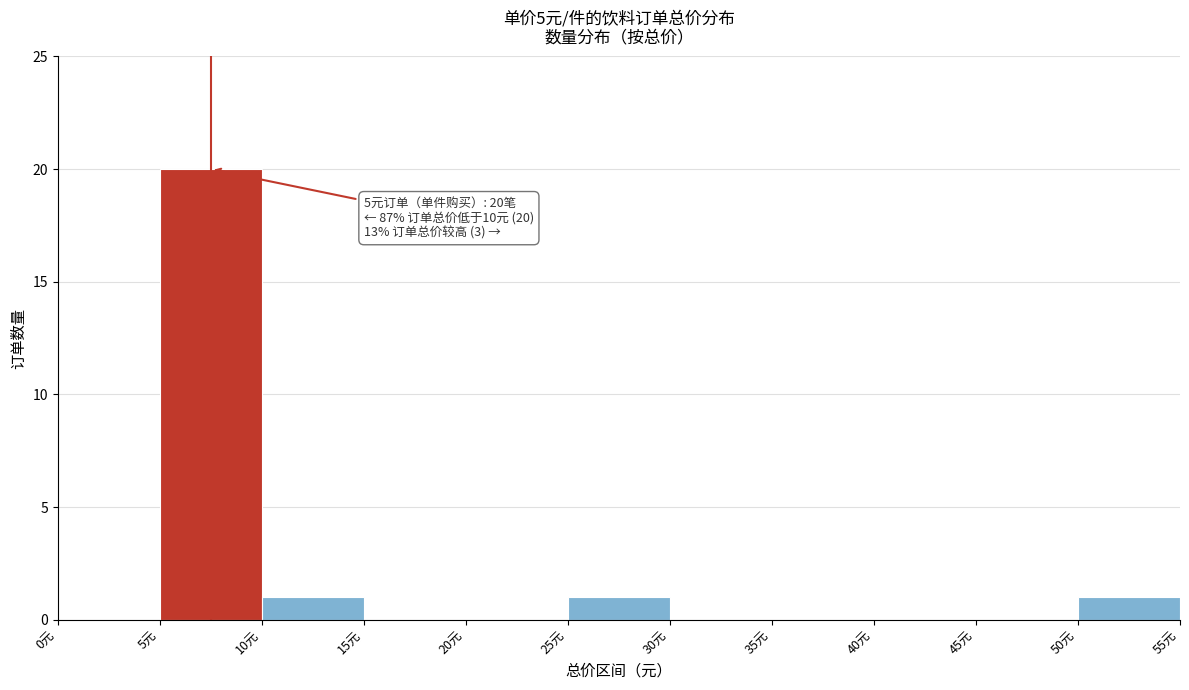

Which range on the x-axis has the tallest bar?

5 to 10